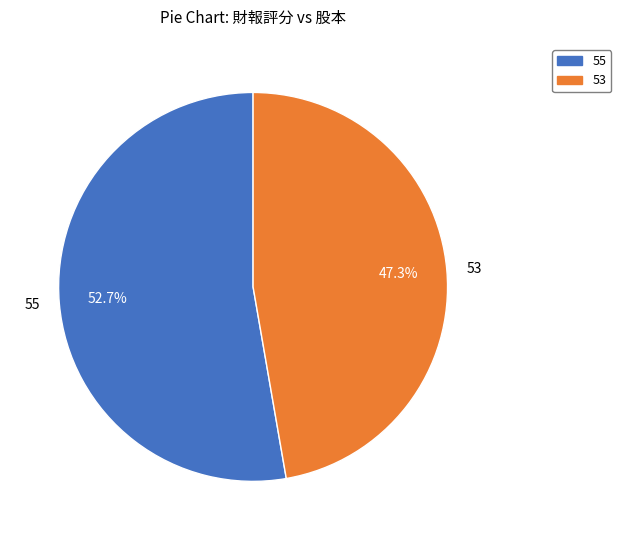

Rank the categories by value from lowest to highest.

53, 55